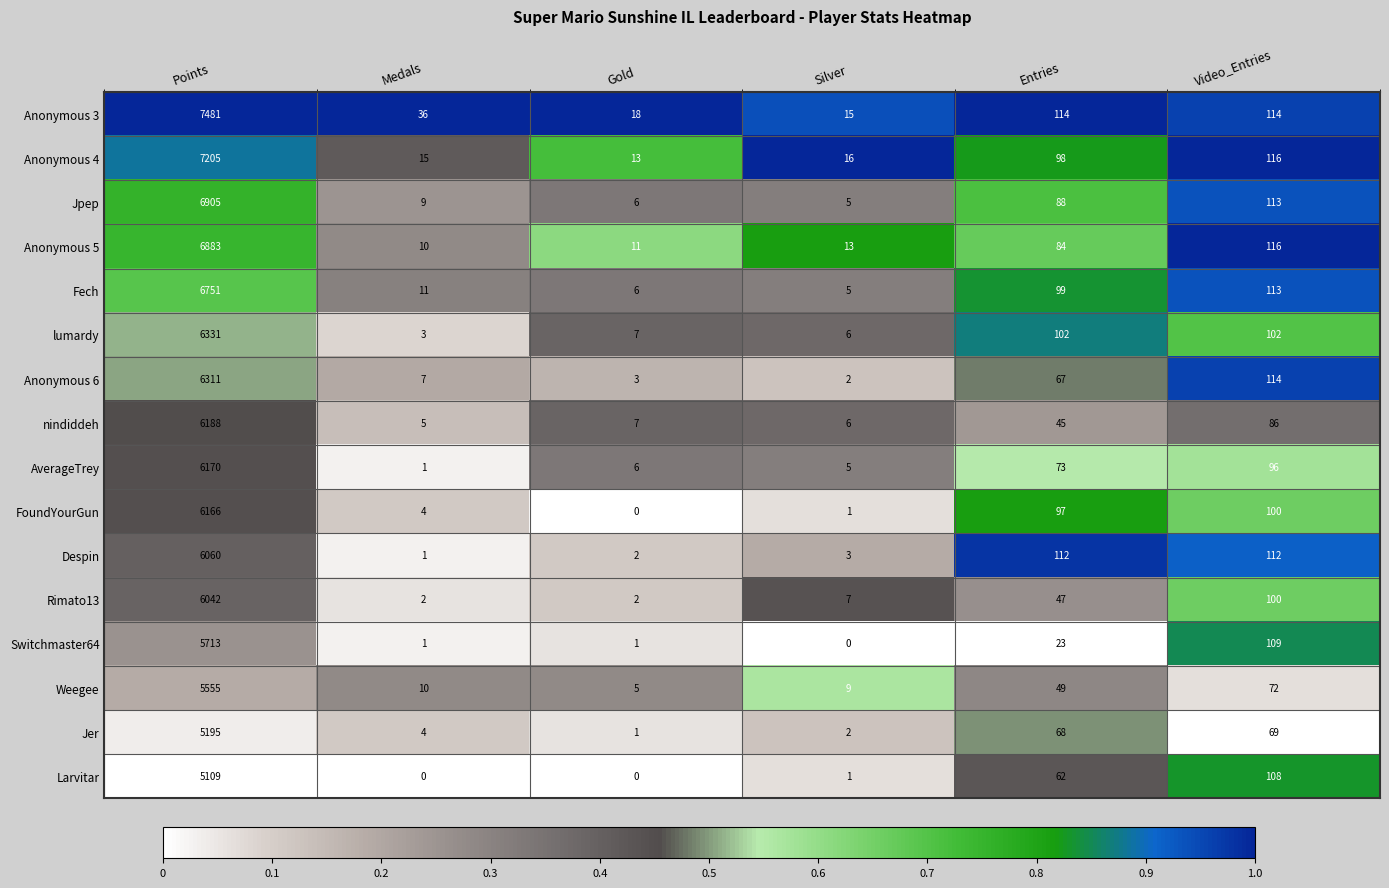

Where does the FoundYourGun series first go above 97?

Points